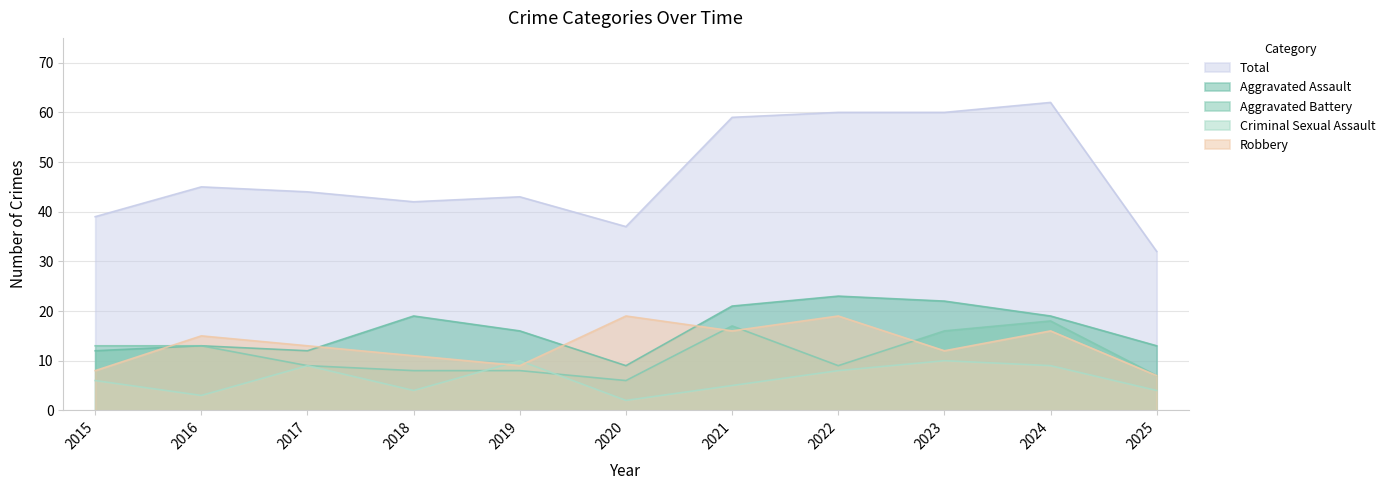

Which series changed the most between 2018 and 2020?

Aggravated Assault